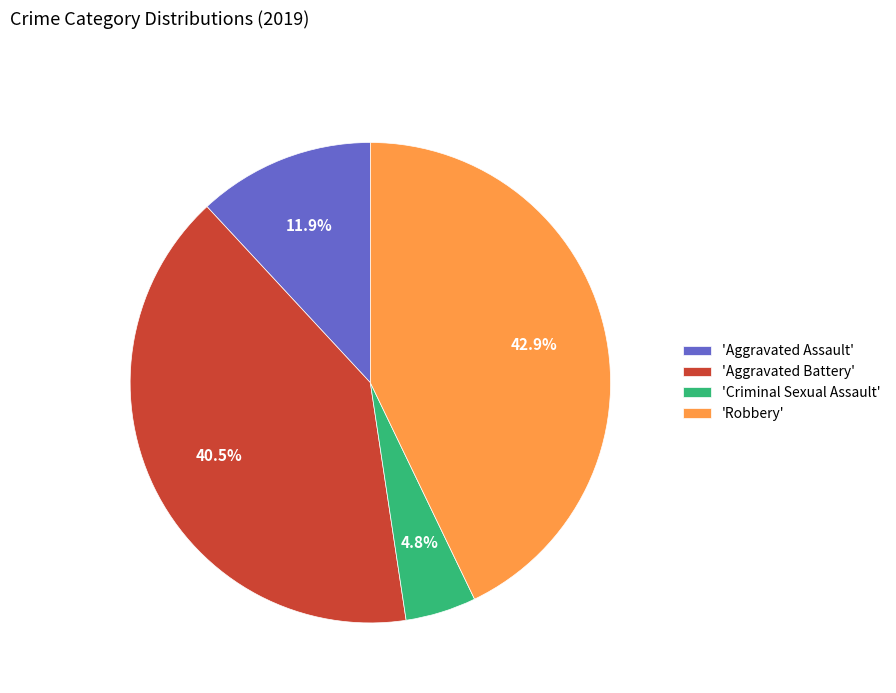

What is the ratio of the value at 'Robbery' to the value at 'Aggravated Assault'?

3.6